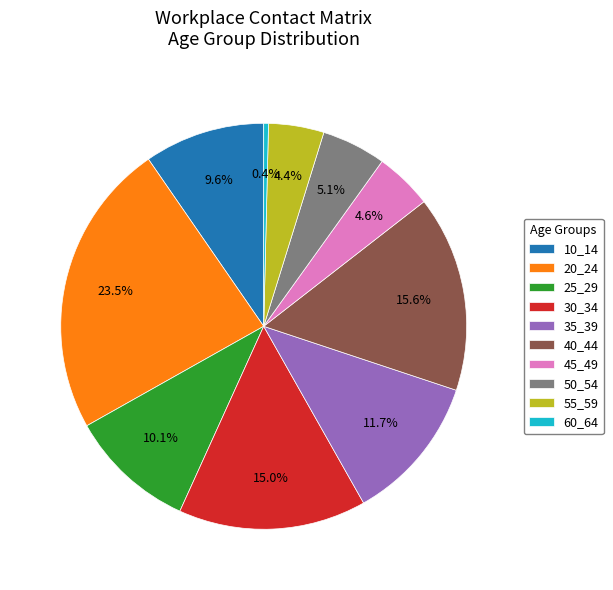

Does 45_49 represent more than half of the total?

No